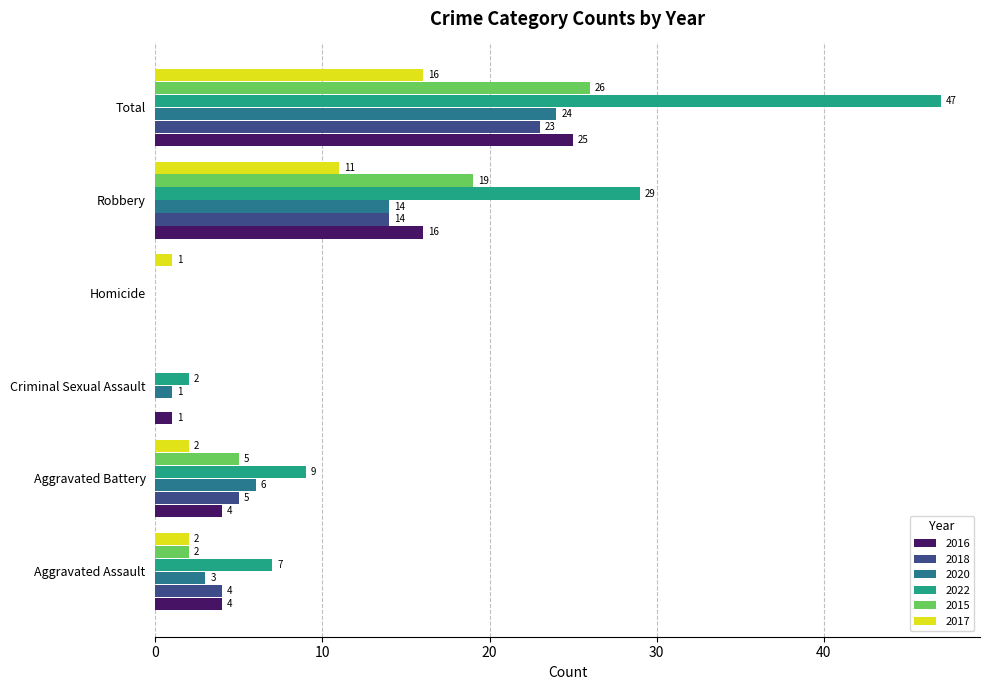

Count the number of data series in this chart.

6